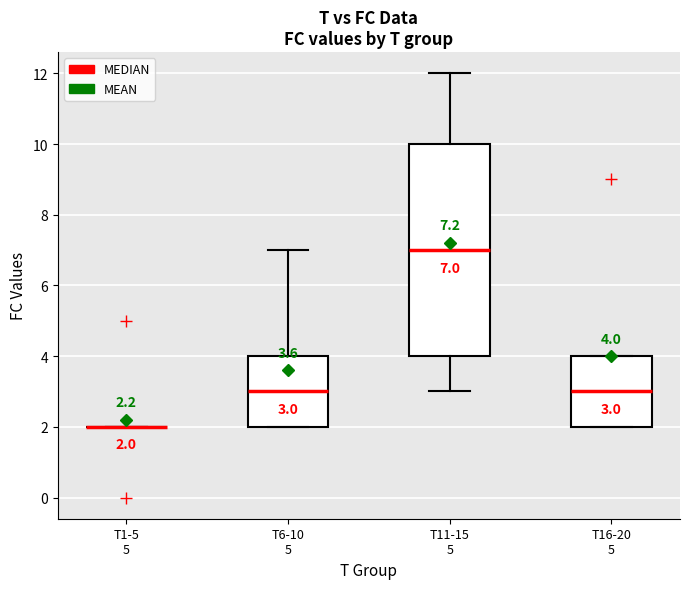

Which box is the tallest, from its lower edge to its upper edge?

T11-15 5